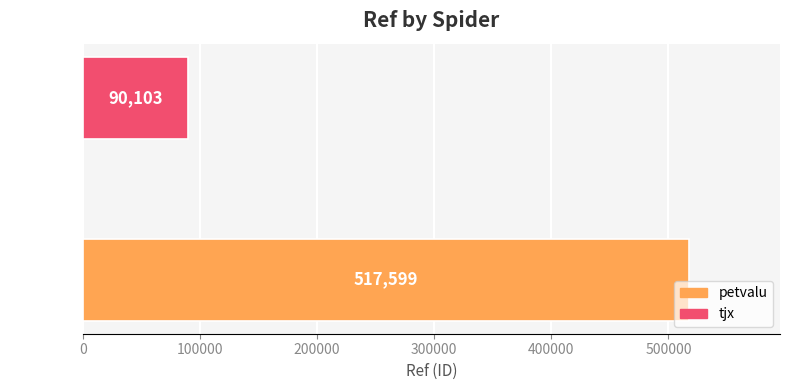

True or false: the data shows 60079 at tjx.

False